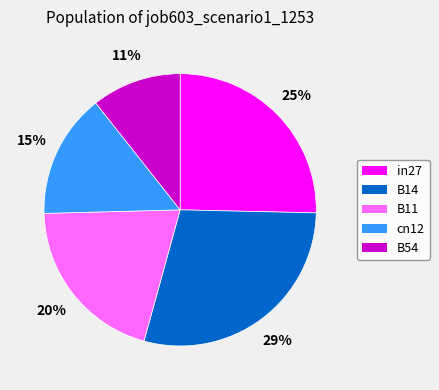

Rank the categories by value from lowest to highest.

B54, cn12, B11, in27, B14